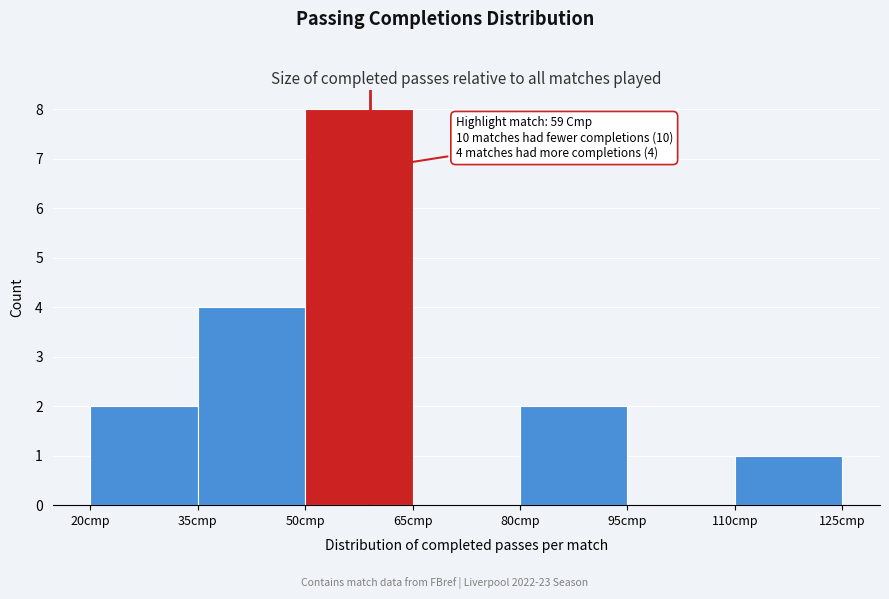

Over which range of the x-axis is the bar tallest?

50 to 65